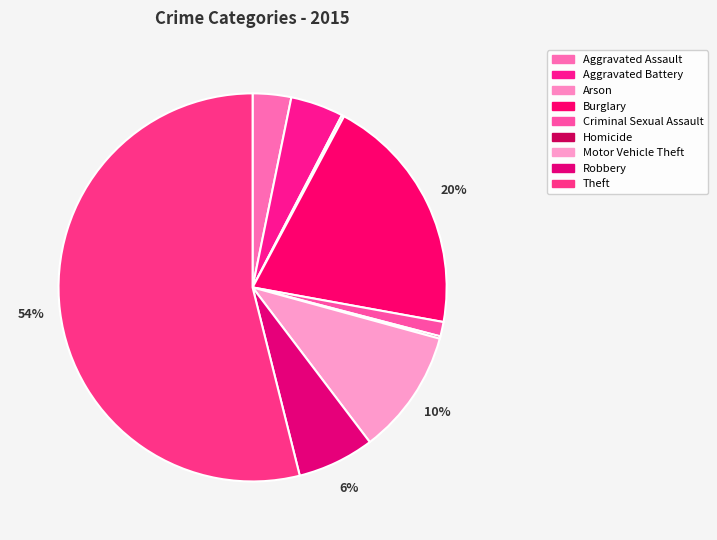

Is the sum of Motor Vehicle Theft and Arson greater than half?

No